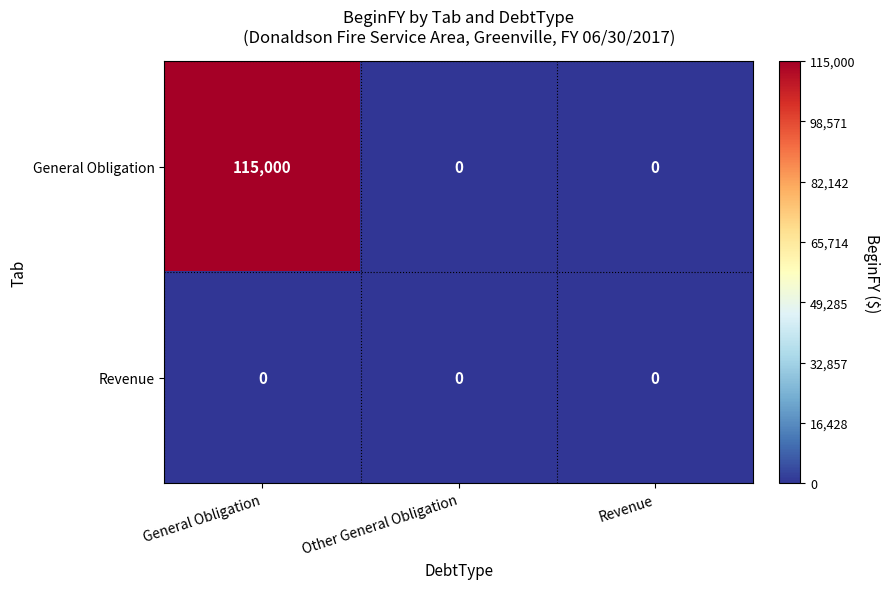

Which series has the largest range (max minus min)?

General Obligation